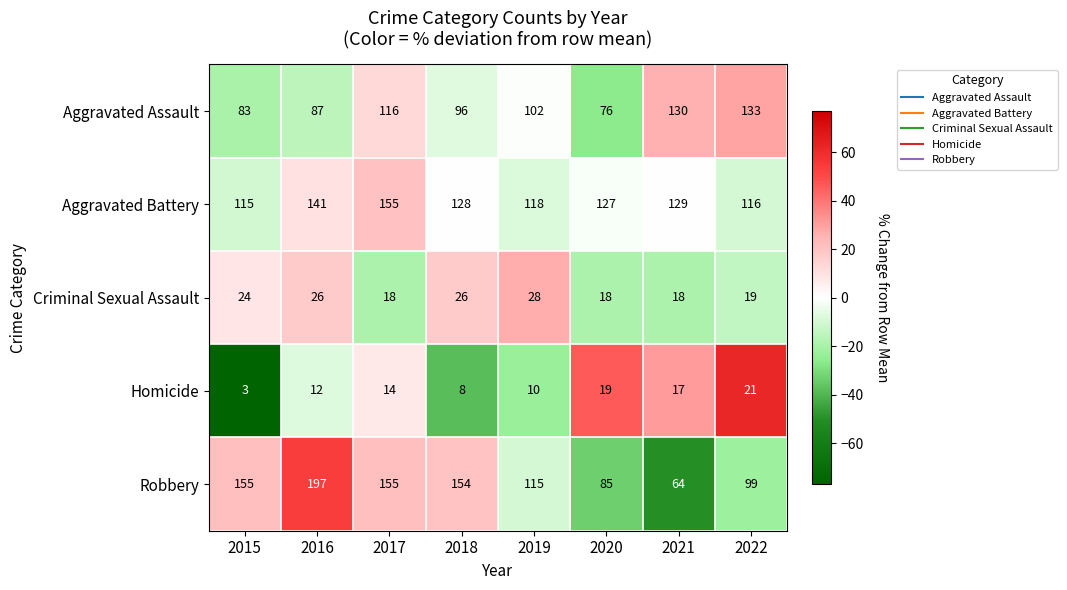

At how many categories does at least one series exceed 18?

8